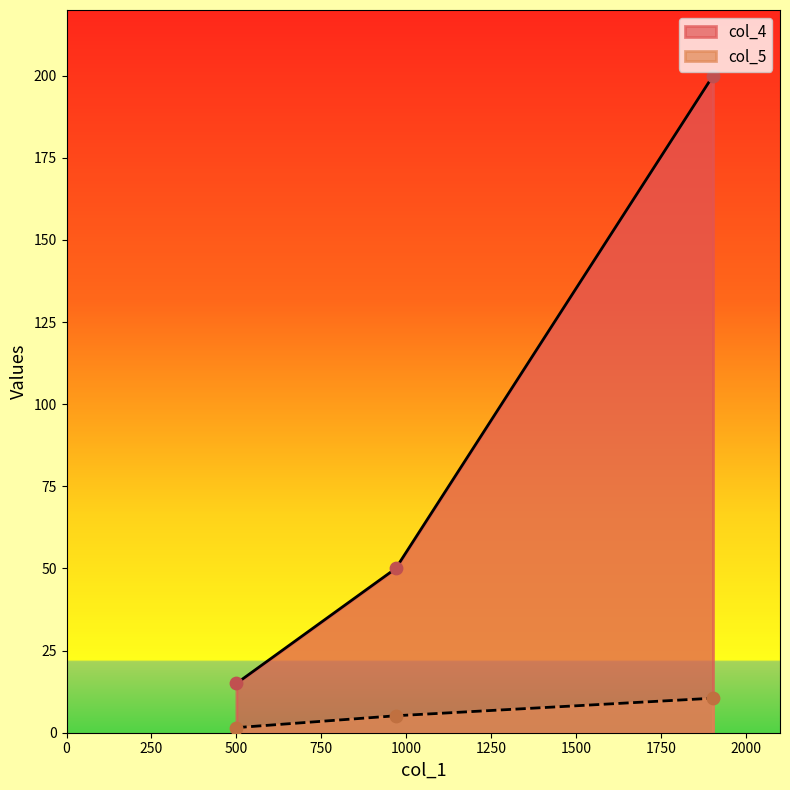

What are all the series names shown in the legend?

col_4, col_5